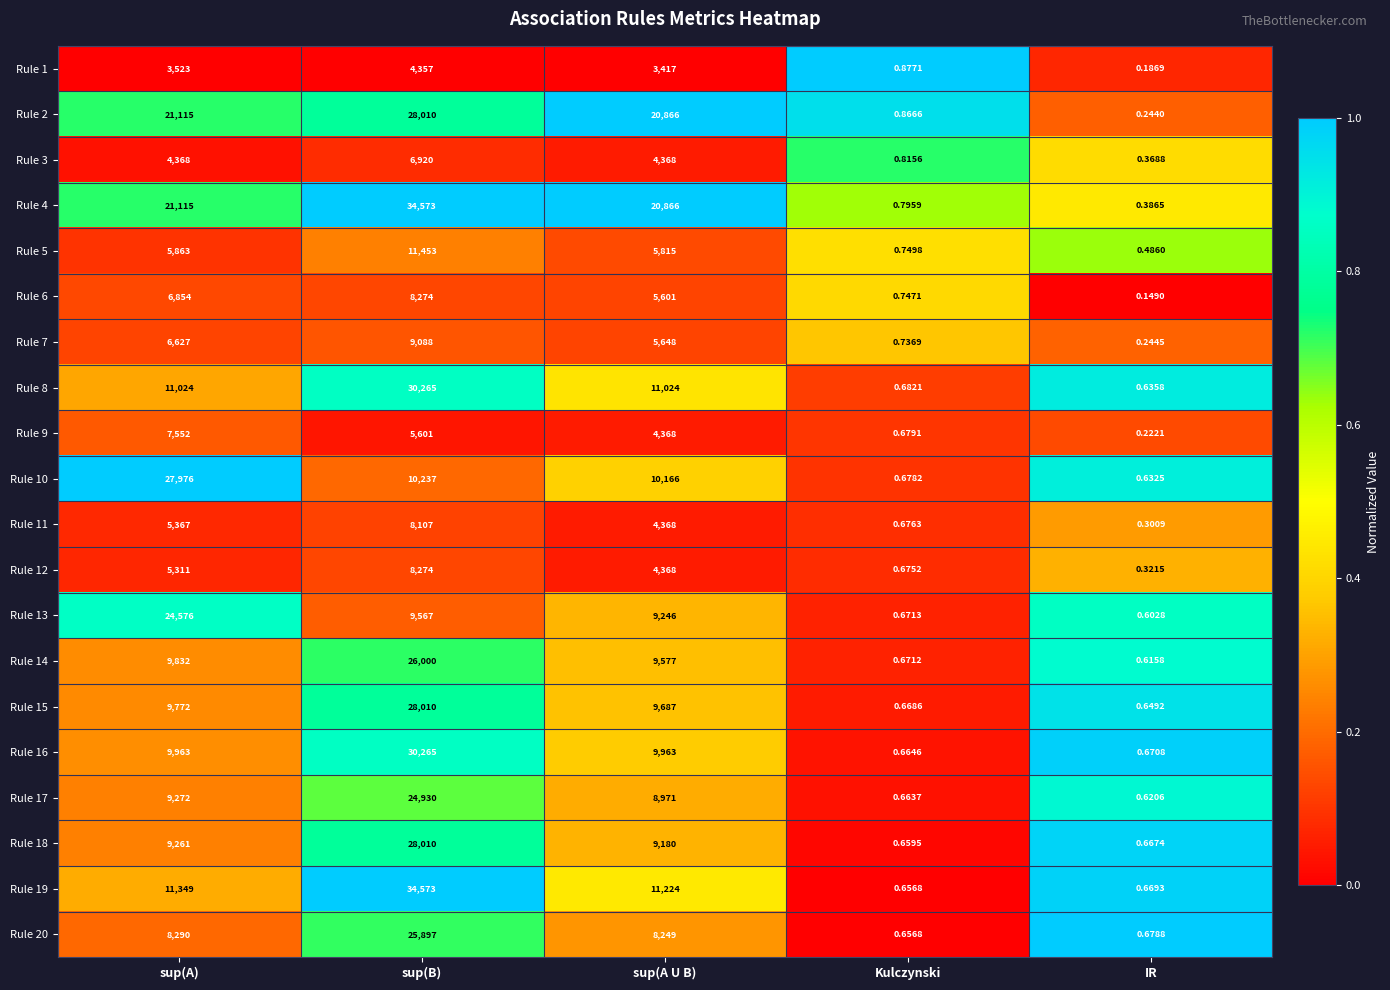

At which category is the sum across all series the highest?

sup(B)